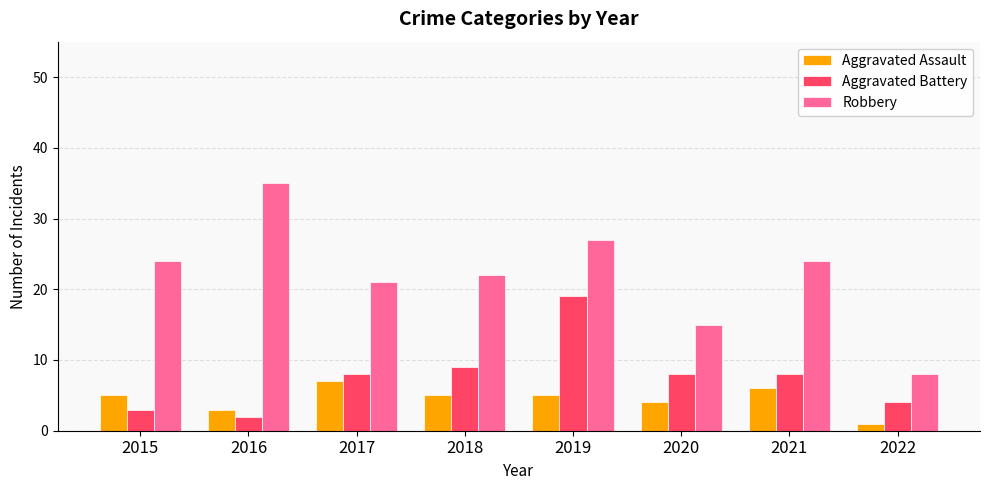

Reading left to right, extract all data points from this chart.

Aggravated Assault: 2015=5	2016=3	2017=7	2018=5	2019=5	2020=4	2021=6	2022=1
Aggravated Battery: 2015=3	2016=2	2017=8	2018=9	2019=19	2020=8	2021=8	2022=4
Robbery: 2015=24	2016=35	2017=21	2018=22	2019=27	2020=15	2021=24	2022=8